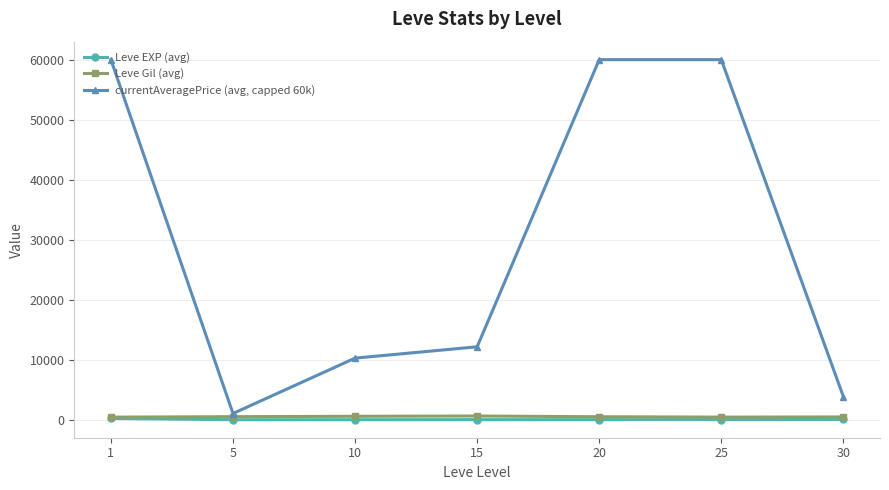

Read the currentAveragePrice (avg, capped 60k) value at 25.

60000.0